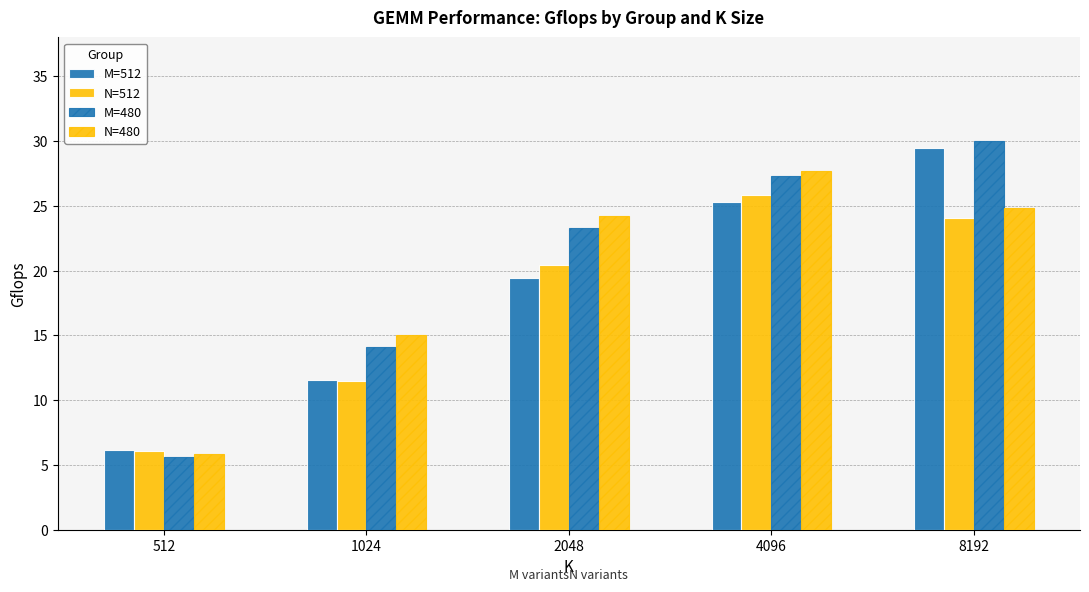

How many distinct data groups are displayed?

4